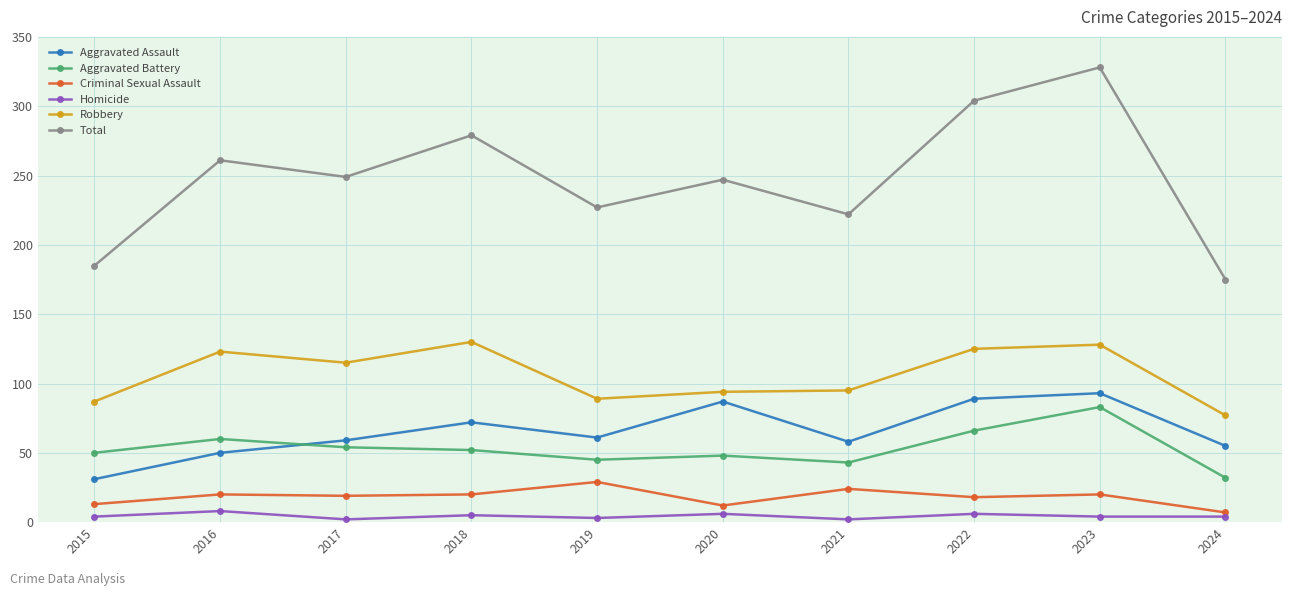

How many lines are shown in the chart?

6